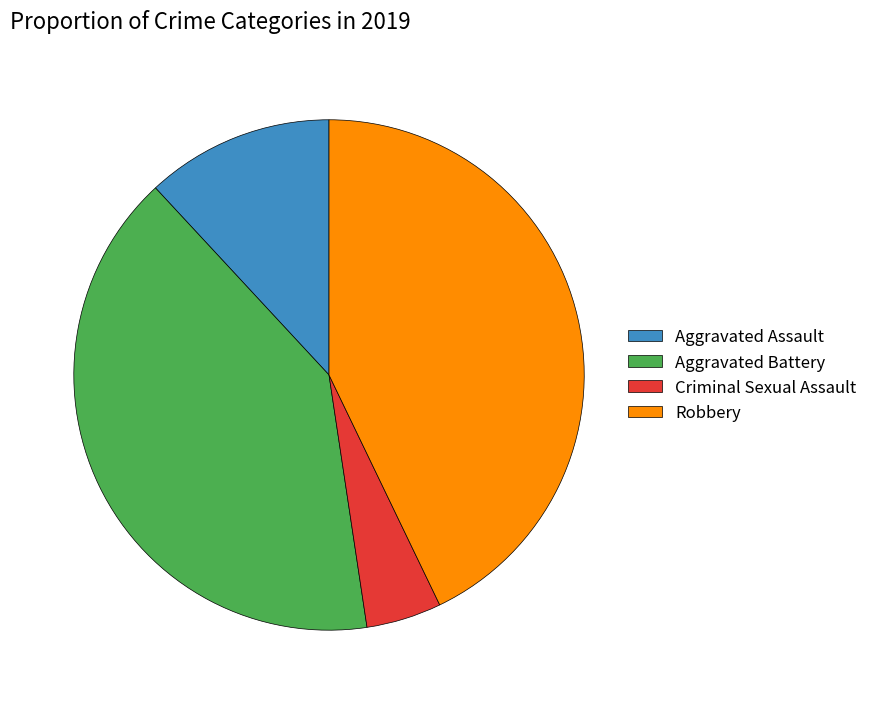

Rank the categories by value from highest to lowest.

Robbery, Aggravated Battery, Aggravated Assault, Criminal Sexual Assault